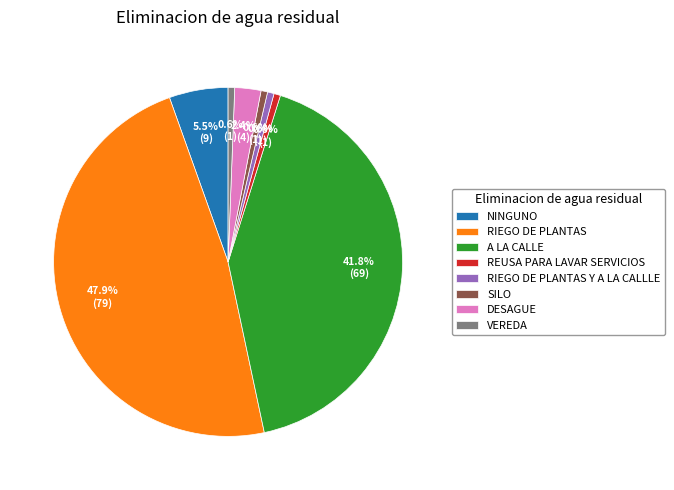

To the nearest percent, what is the difference between the SILO and DESAGUE slice percentages?

2%